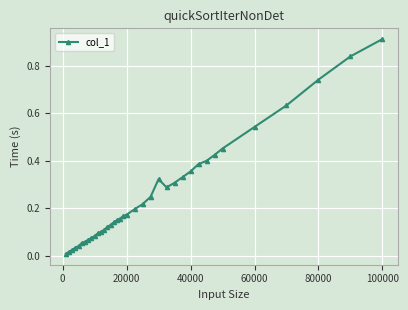

What is the sum of all values?

9.4